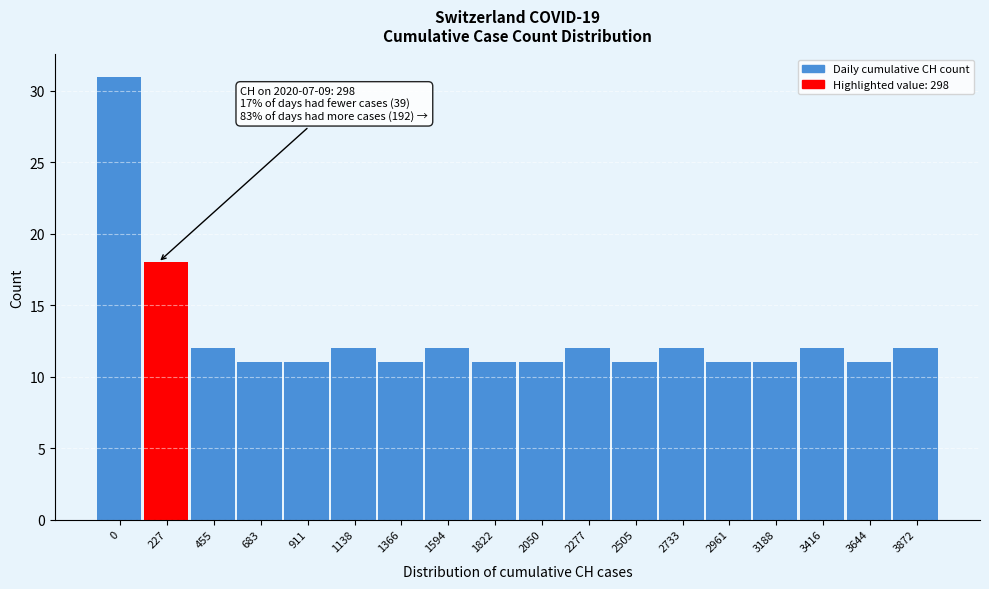

Reading left to right, list all the values displayed in this chart.

31	18	12	11	11	12	11	12	11	11	12	11	12	11	11	12	11	12